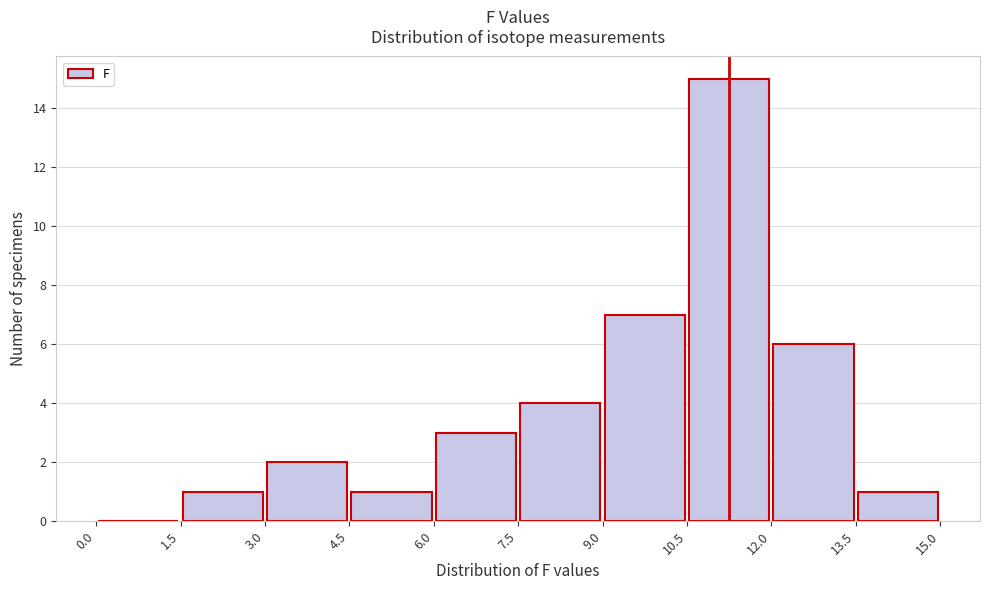

Reading left to right, list every bar in this chart as the range it spans on the x-axis followed by its height. The values are not printed on the chart, so give them approximately, as read against the axis.

0.0 to 1.5: 0
1.5 to 3.0: 1
3.0 to 4.5: 2
4.5 to 6.0: 1
6.0 to 7.5: 3
7.5 to 9.0: 4
9.0 to 10.5: 7
10.5 to 12.0: 15
12.0 to 13.5: 6
13.5 to 15.0: 1